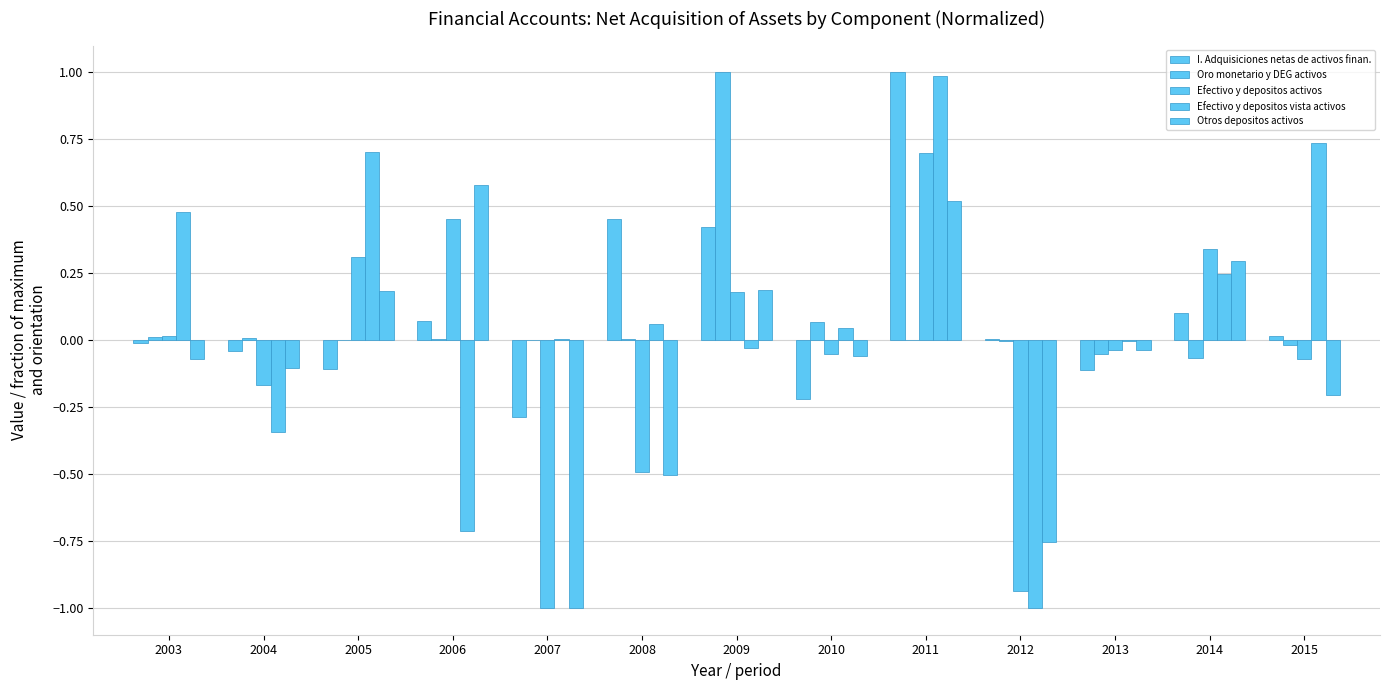

Which series has the largest total across all categories?

I. Adquisiciones netas de activos finan.